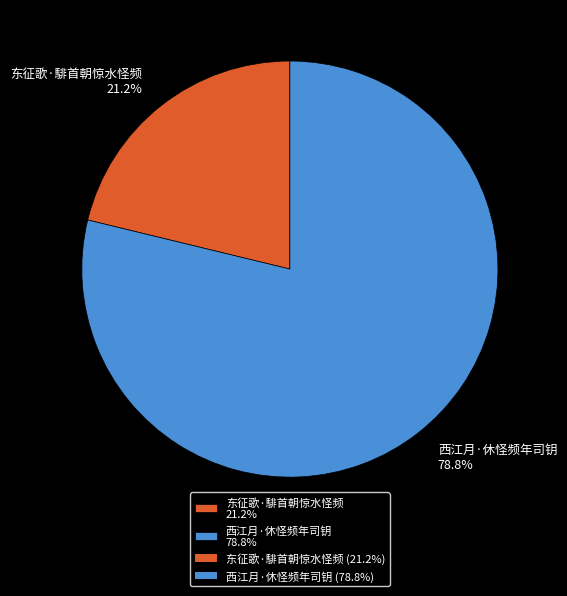

Rank the categories by value from lowest to highest.

东征歌·騑首朝惊水怪频, 西江月·休怪频年司钥